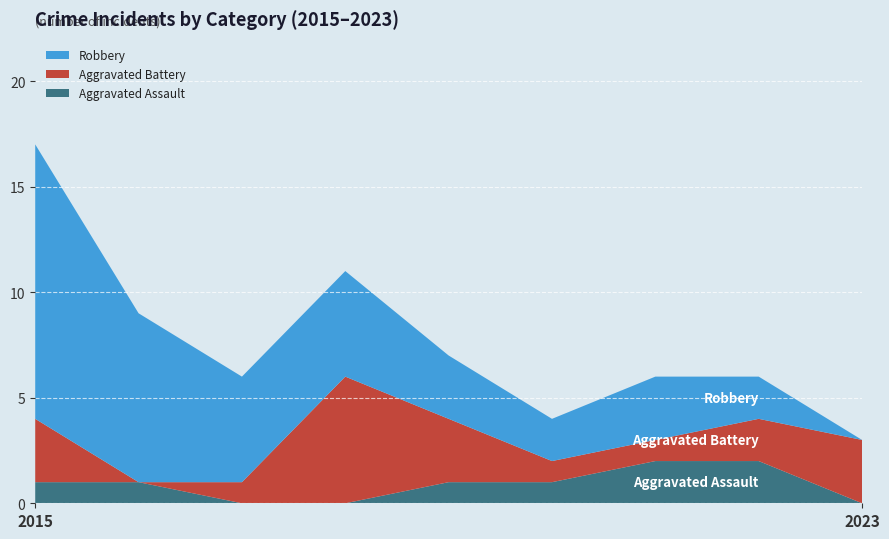

Reading left to right, transcribe all the data shown in this chart.

Aggravated Assault: 1	1	0	0	1	1	2	2	0
Aggravated Battery: 3	0	1	6	3	1	1	2	3
Robbery: 13	8	5	5	3	2	3	2	0